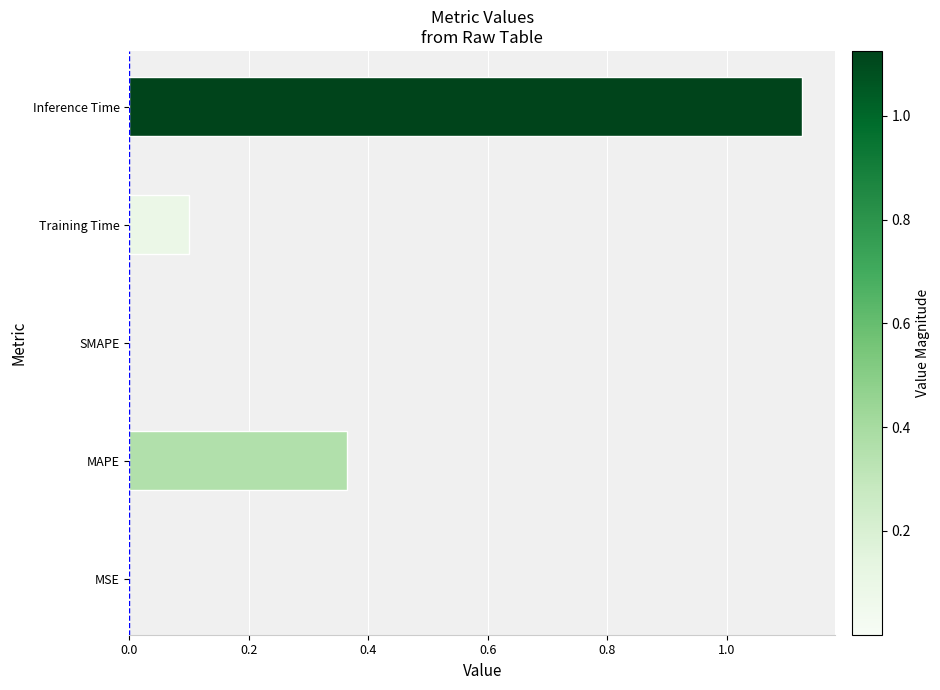

True or false: the data shows 0.0 at Training Time.

False